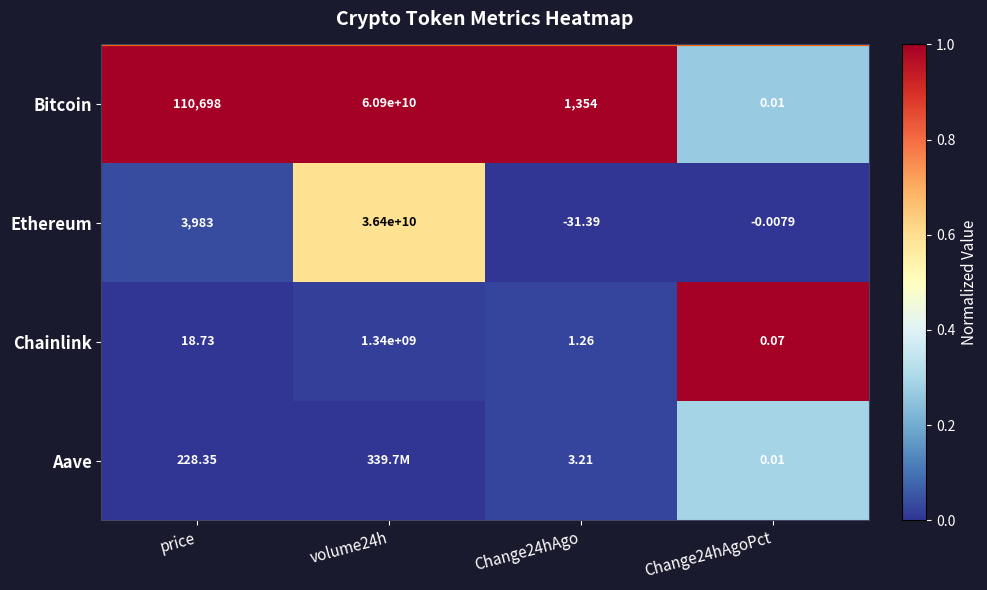

List the series in order of their peak value, lowest first.

Aave, Ethereum, Bitcoin, Chainlink